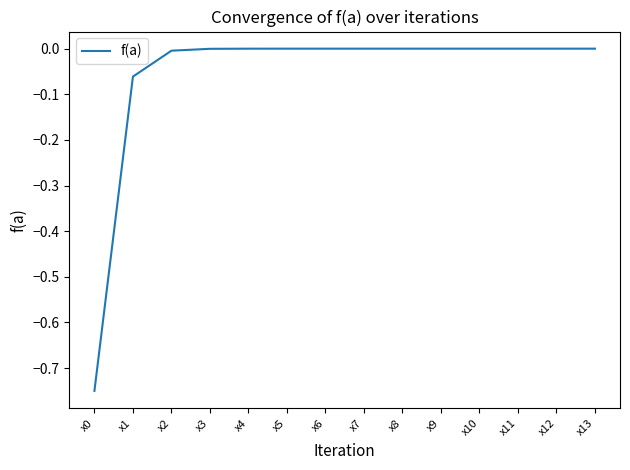

The value at x0 is -1.2. True or false?

False